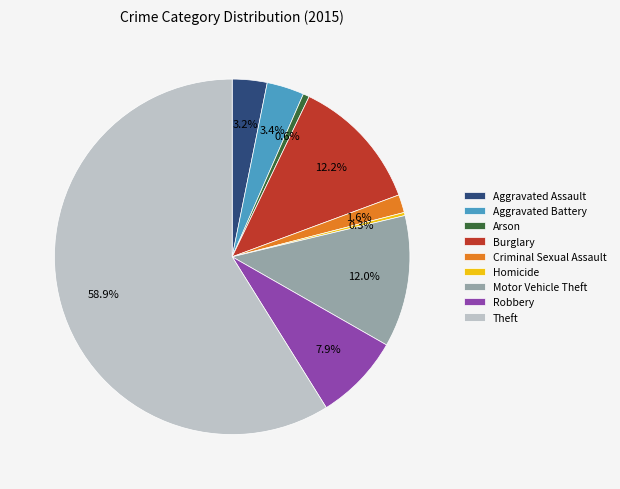

What is the majority slice?

Theft